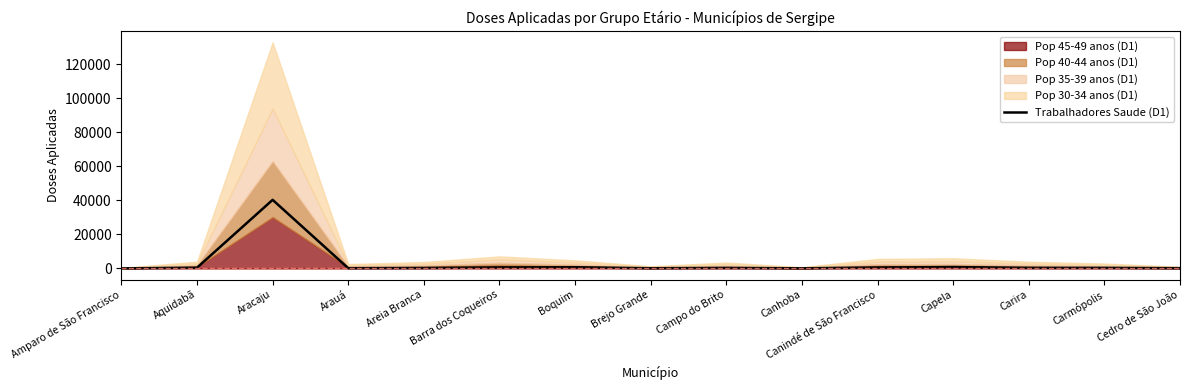

At which label does the data first exceed 363?

Aquidabã